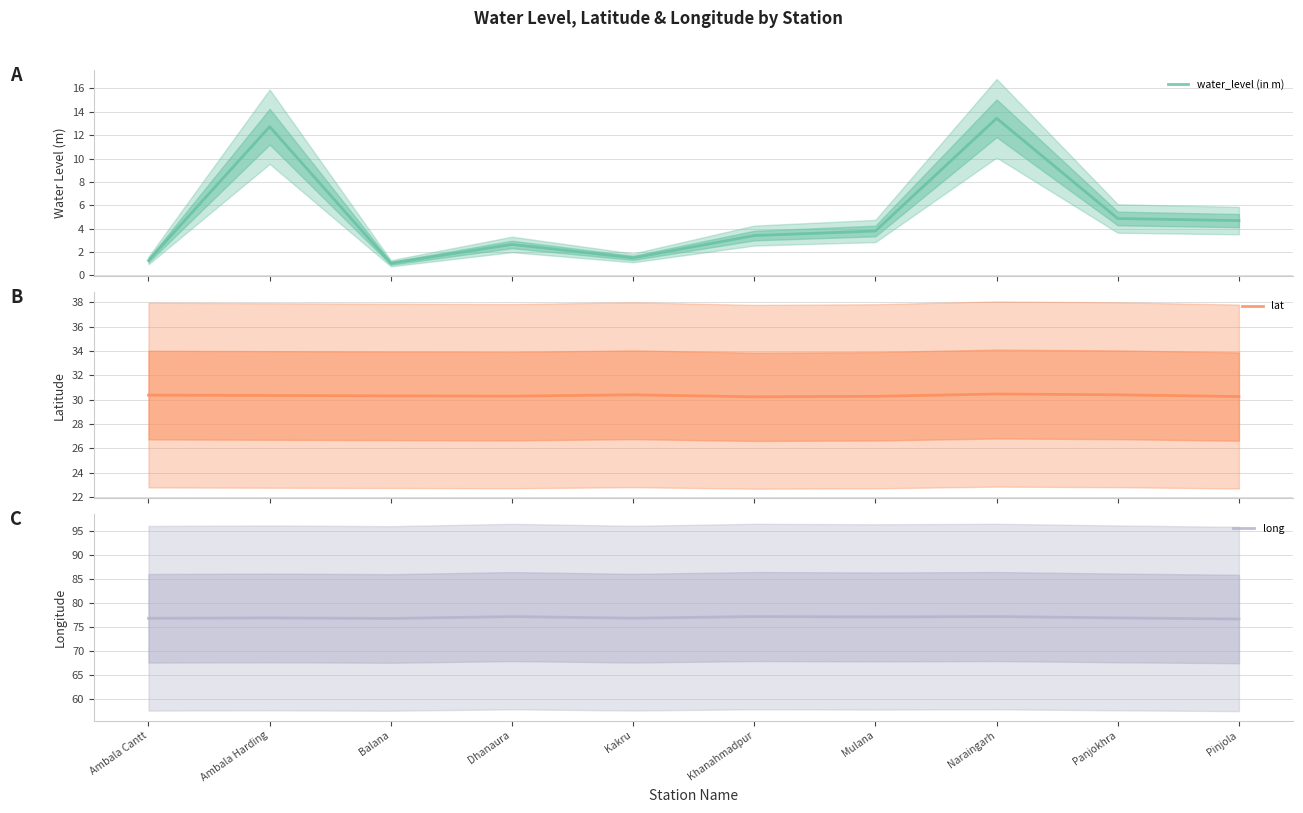

Between Mulana and Pinjola, which series saw the biggest shift?

water_level (in m)